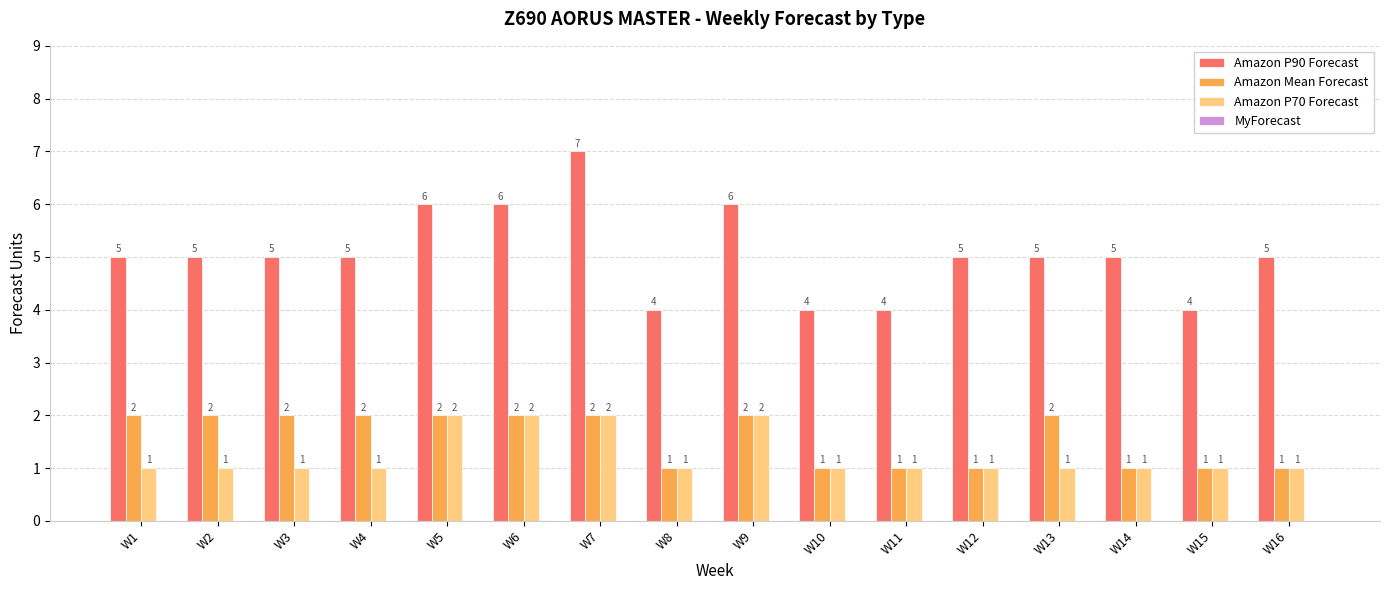

Is the value of Amazon Mean Forecast at W1 greater than the value of Amazon P70 Forecast at W12?

Yes